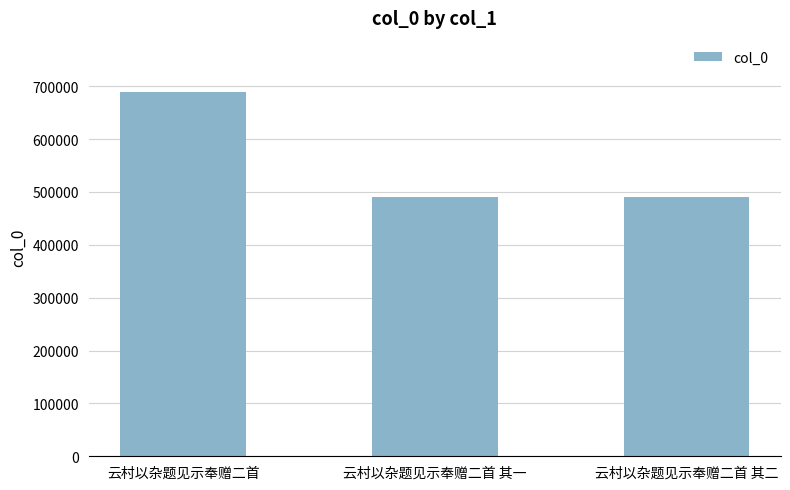

What position from the left is 云村以杂题见示奉赠二首 其二?

3